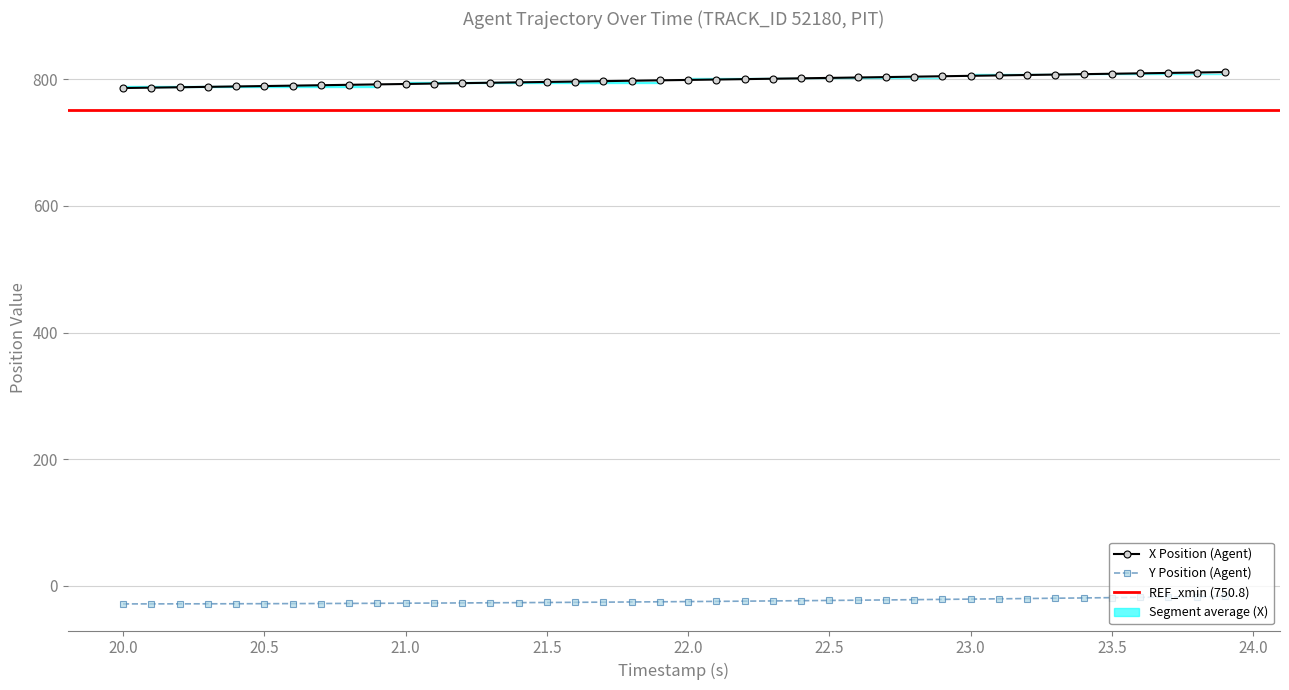

The value of X at 38 is 268.2. True or false?

False